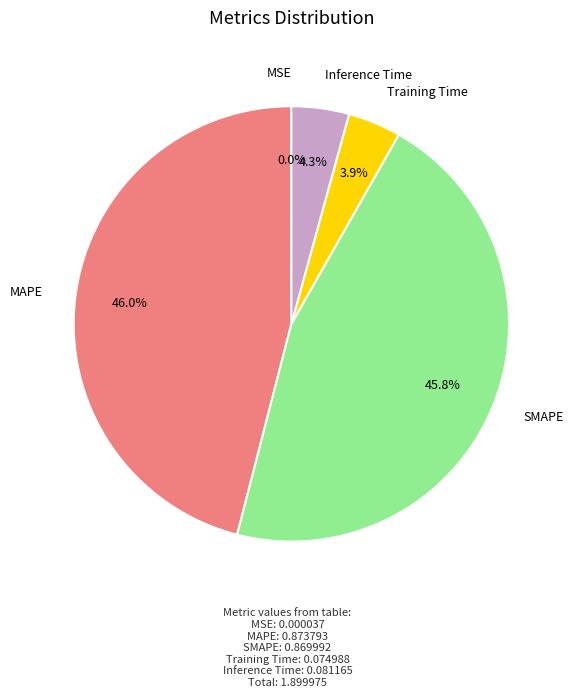

What percentage is the SMAPE slice, to the nearest percent?

46%